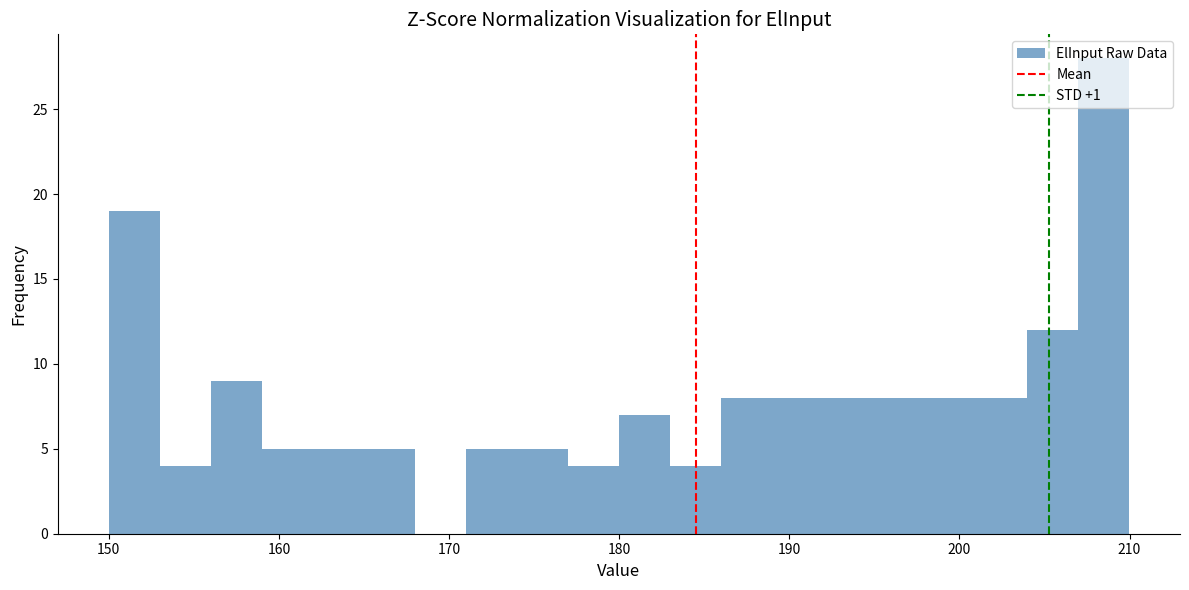

Around what value on the x-axis is the tallest bar? Give the approximate position of its centre, as read against the axis.

208